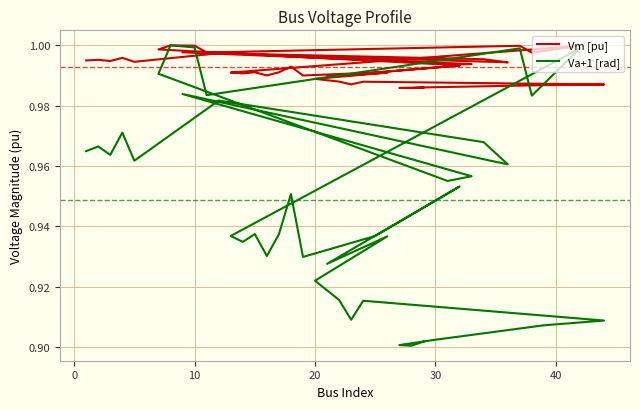

List the series in order of their overall mean, highest first.

Vm [pu], Va+1 [rad]